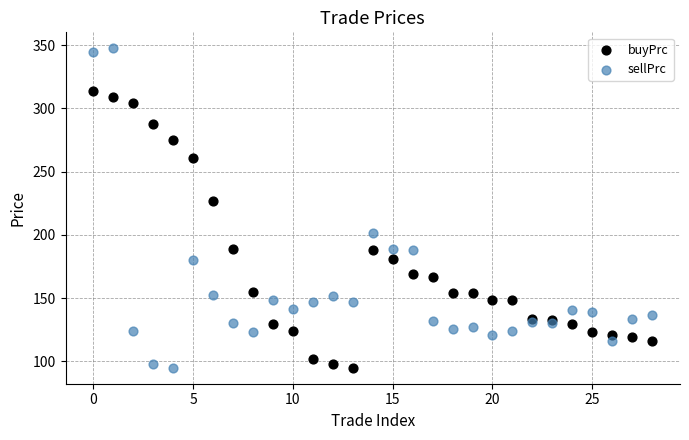

Which series has the widest spread of Y values?

sellPrc